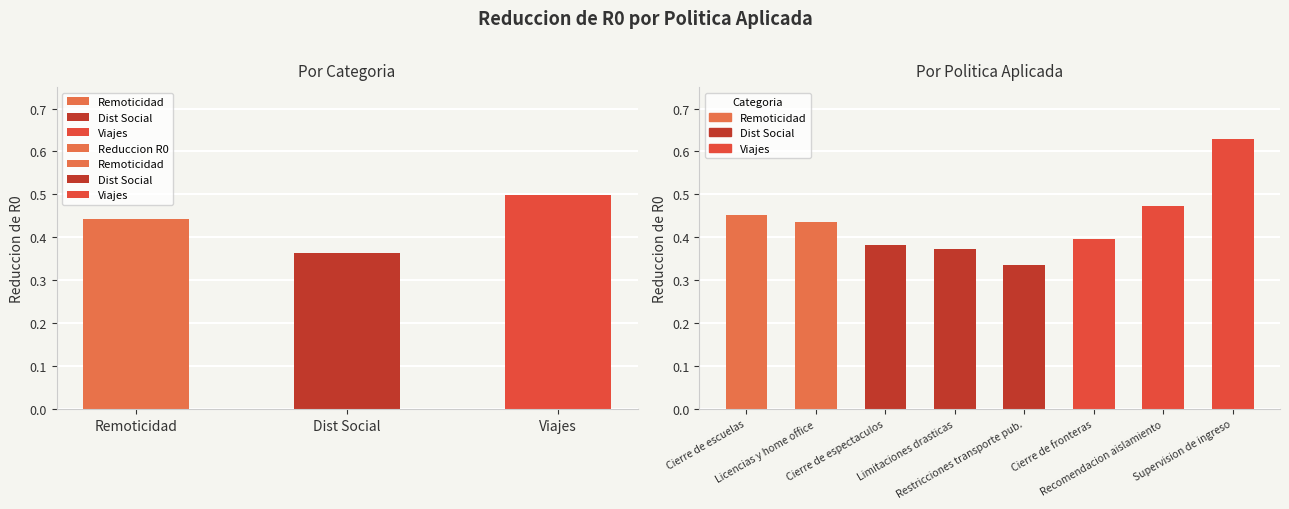

True or false: the data shows 0.3 at Viajes.

False